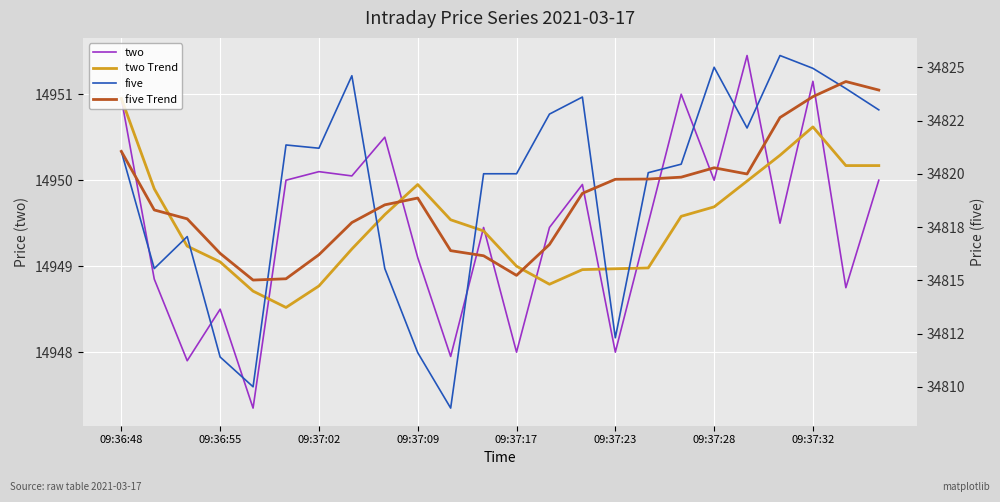

Where does the two Trend series first go above 14949?

09:36:48